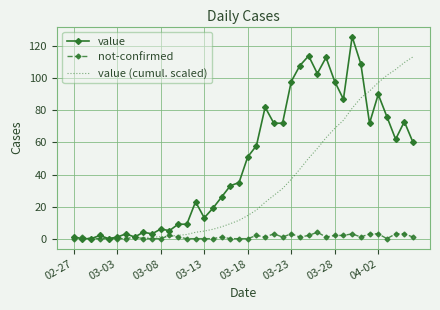

Which series has the largest range (max minus min)?

value